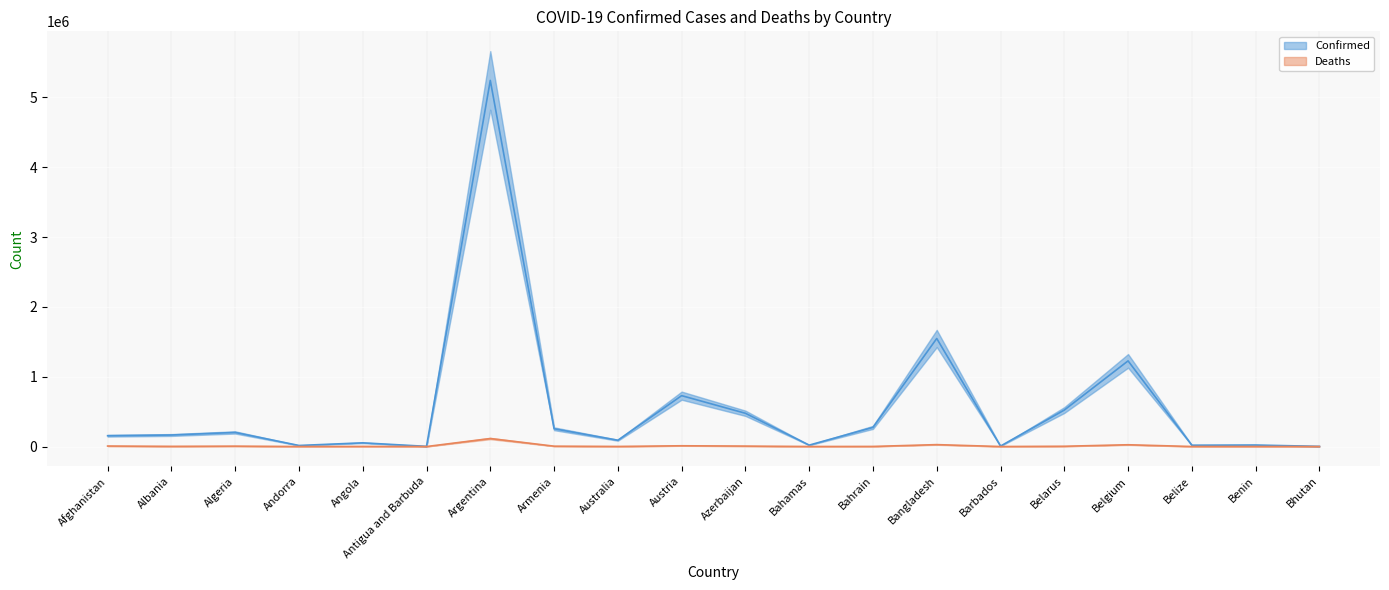

At Azerbaijan, list the series in order from smallest to largest.

Deaths, Confirmed